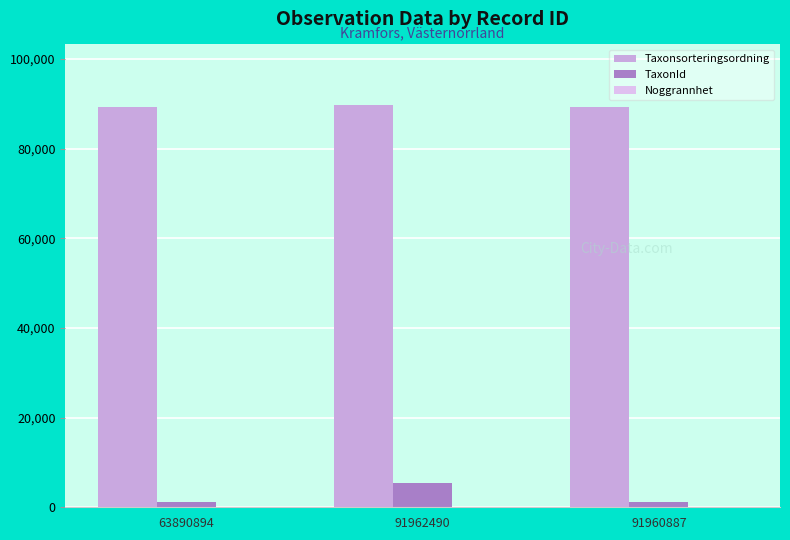

How many data points does each series have?

3